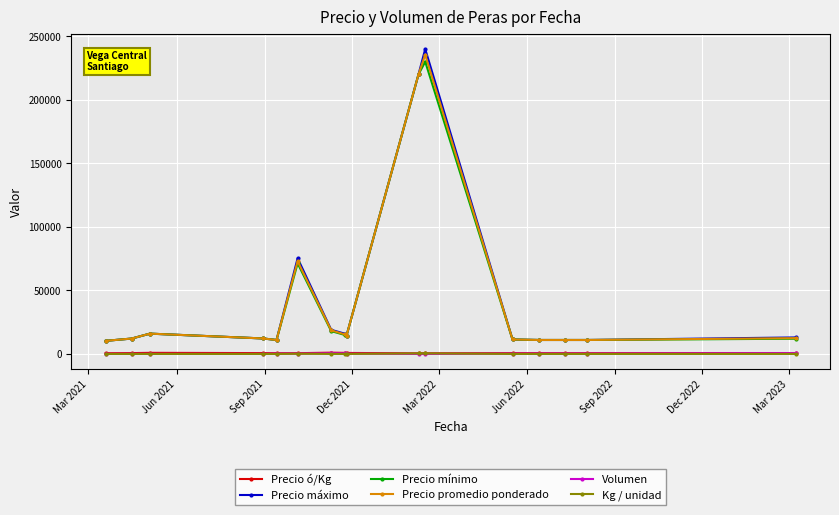

What is the value of the Precio promedio ponderado point at the 14th from the left?

11000.0